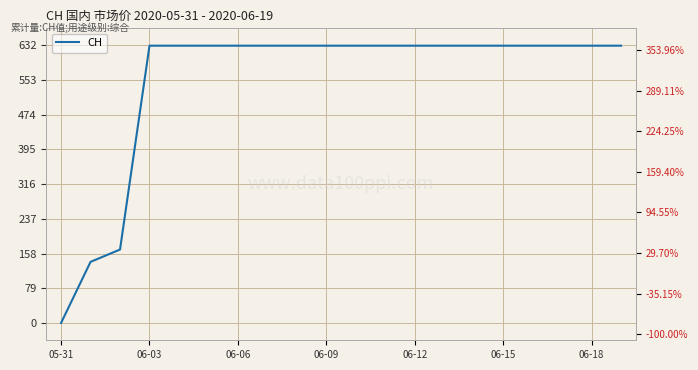

Which label corresponds to the largest value in the chart?

06-03